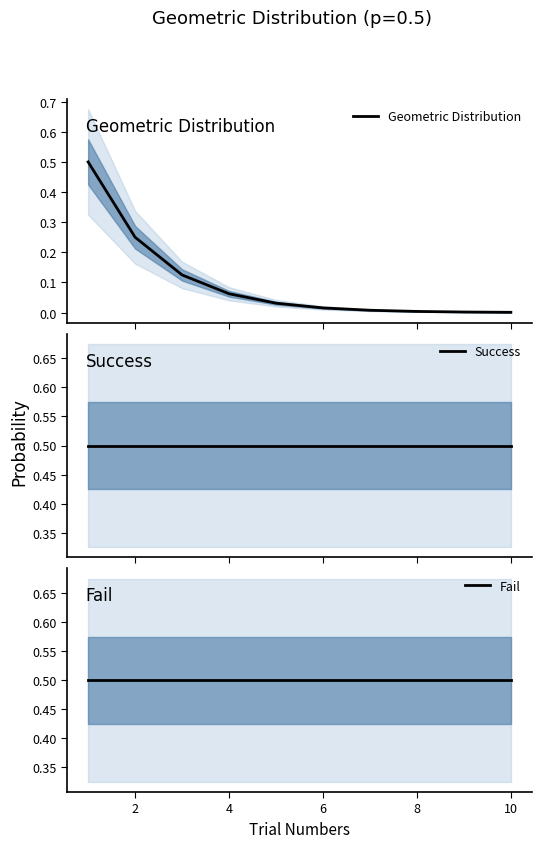

At 4, list the series in order from smallest to largest.

Geometric Distribution, Success, Fail